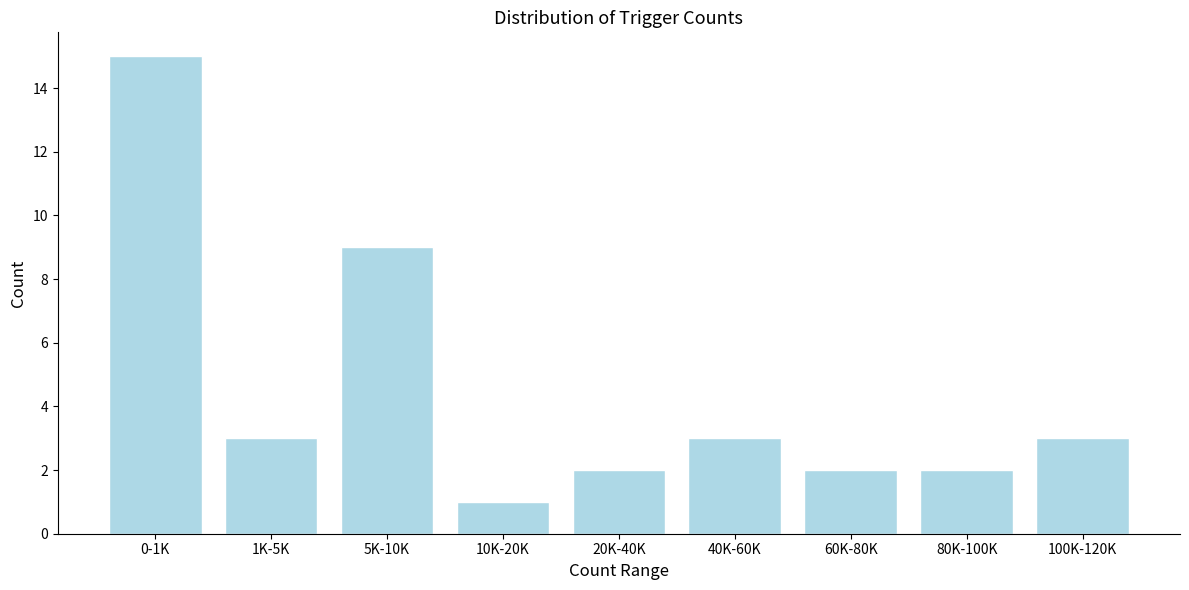

Reading left to right, what are all the values shown in this chart?

15	3	9	1	2	3	2	2	3